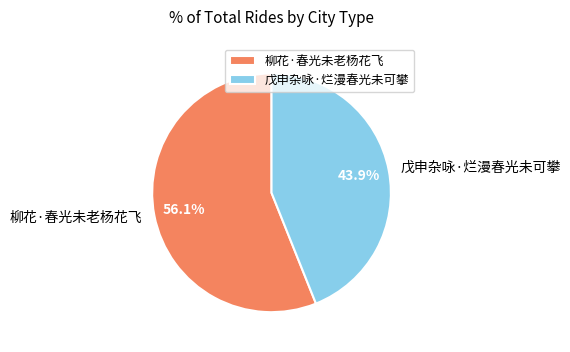

To the nearest percent, what is the difference between the largest and smallest slice percentages?

12%